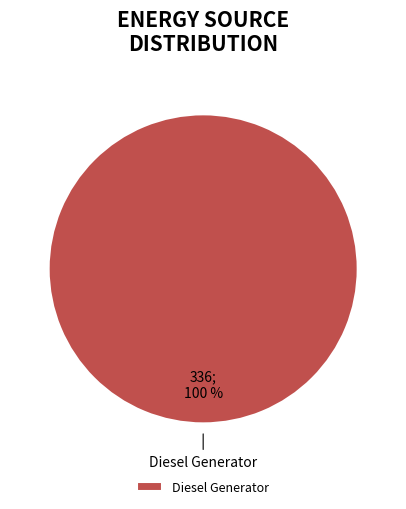

Is there a majority slice in this chart?

Yes